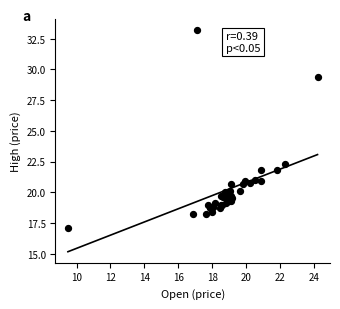

What Y value in the scatter plot is closest to 25?

22.3